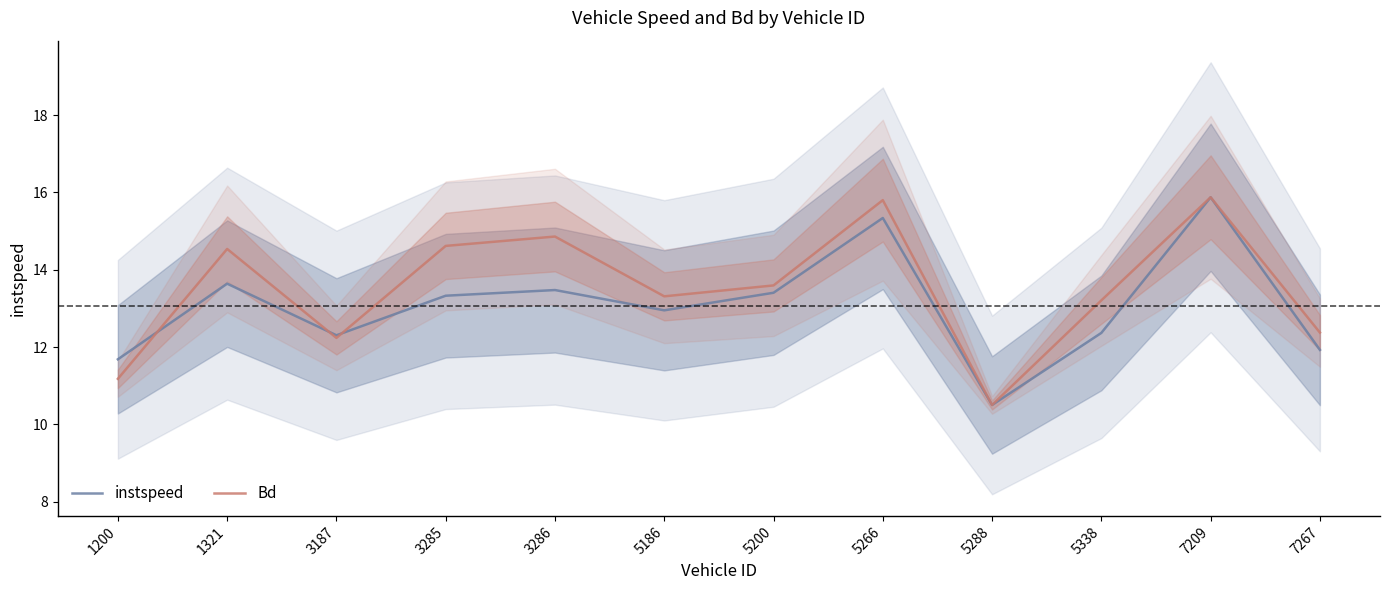

Which series has the widest spread of values?

instspeed